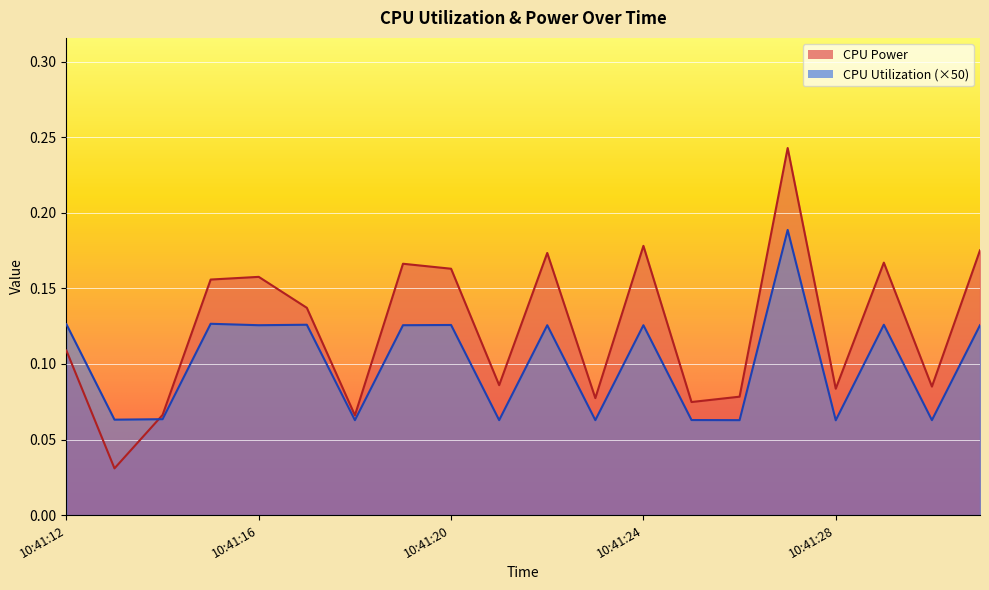

How many intersections are there between CPU Power and CPU Utilization?

1